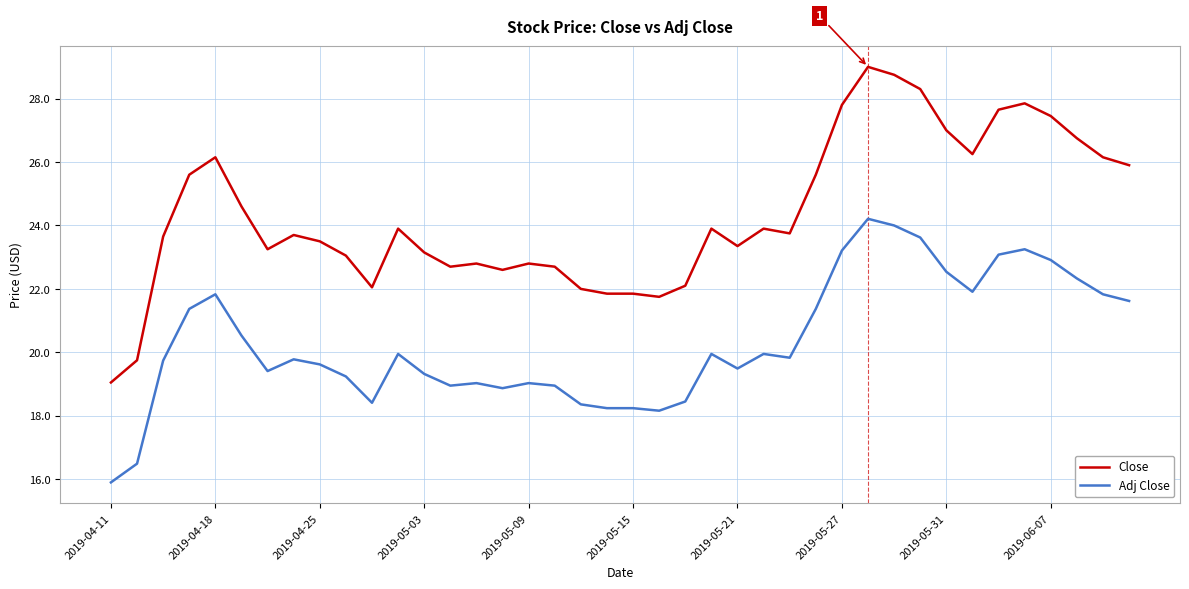

Which series has the largest total across all categories?

Close